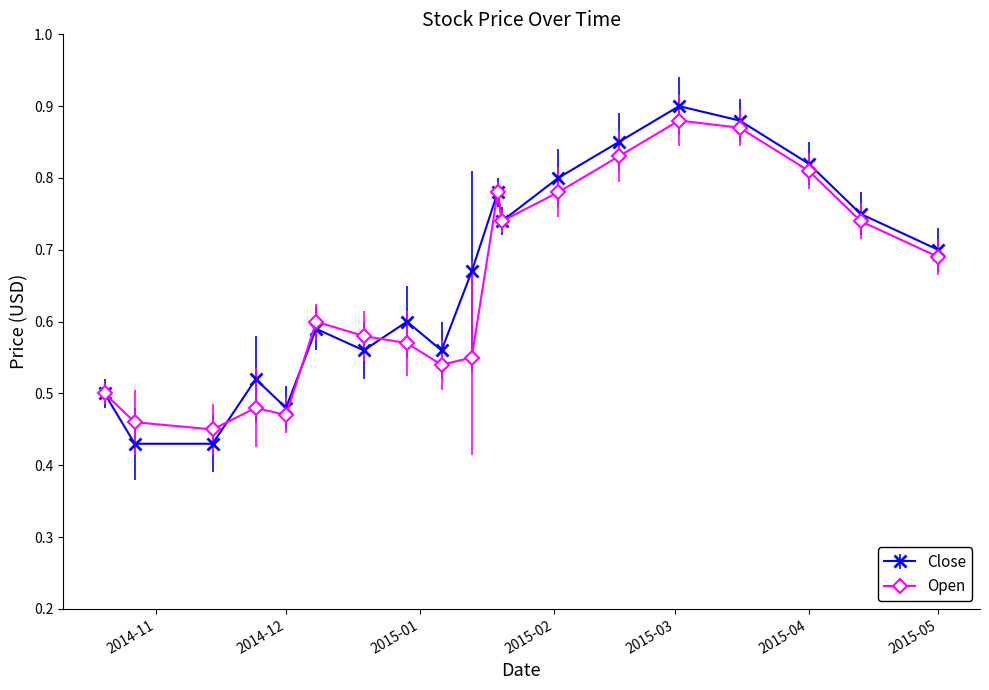

True or false: Open has more than 0 points higher than both neighbors.

True